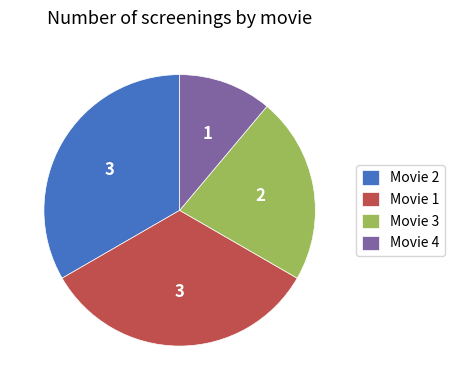

What is the smallest slice in the pie chart?

Movie 4